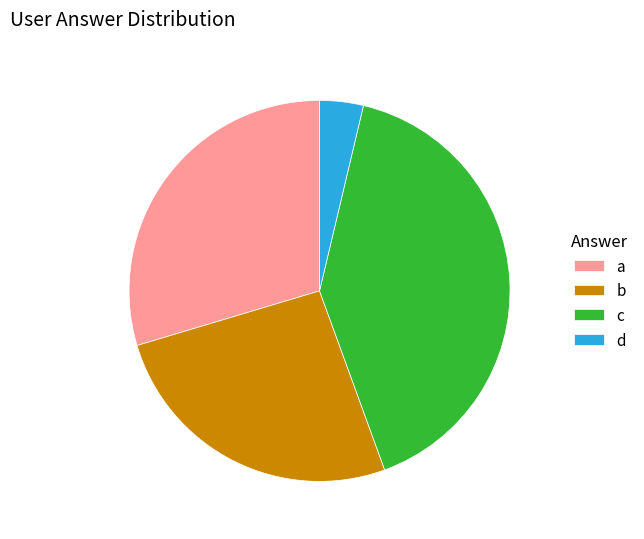

How many slices are in this pie chart?

4